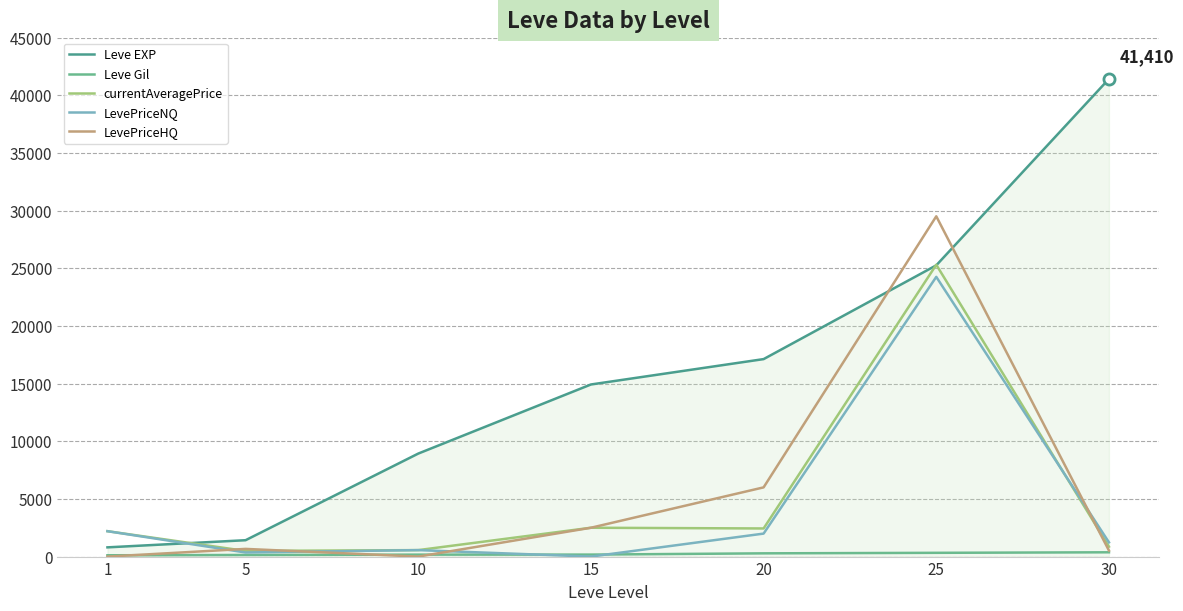

Which series has the largest total across all categories?

Leve EXP